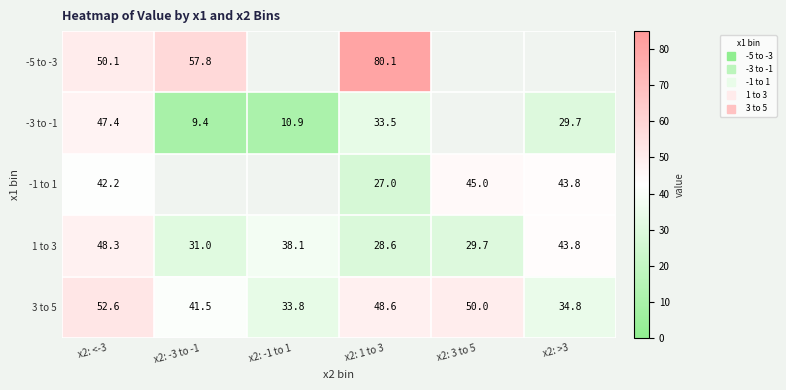

How many values in the 3 to 5 series exceed 48?

3